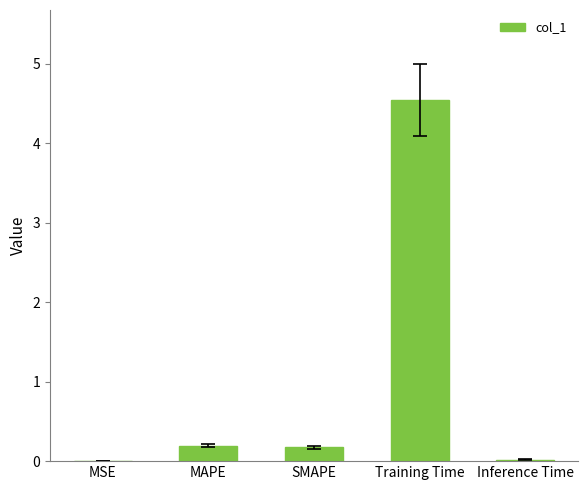

What is the maximum value shown in the chart?

4.5